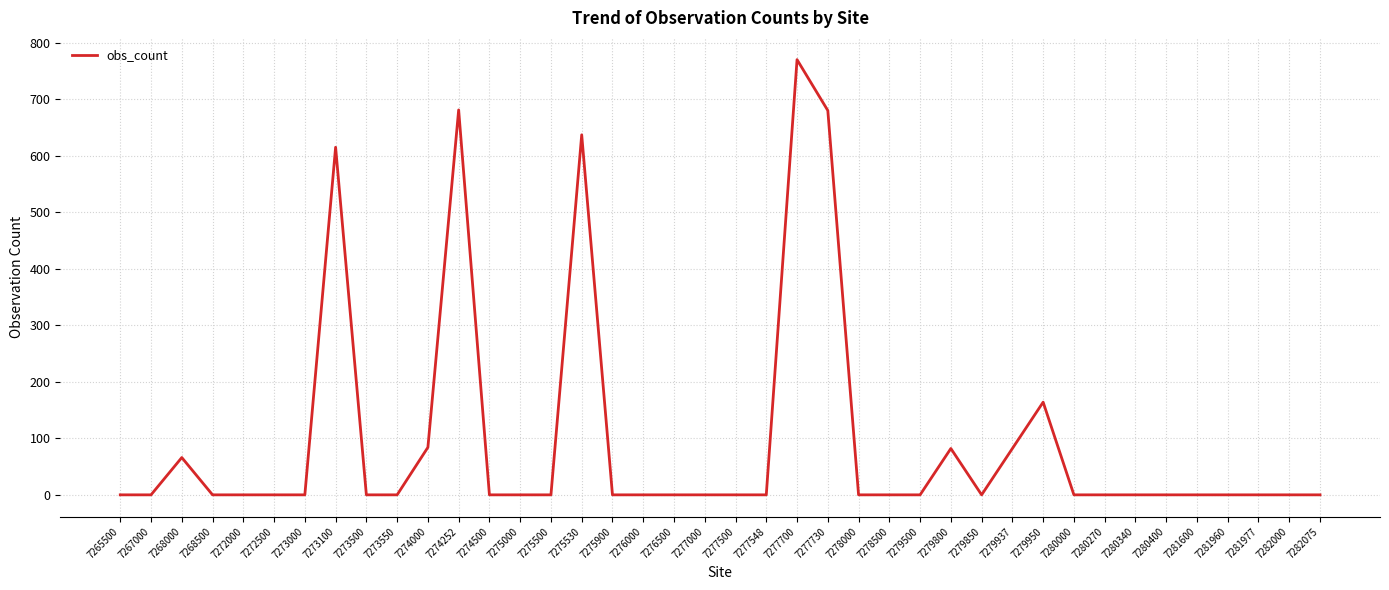

Which category has the highest value across all series?

7277700